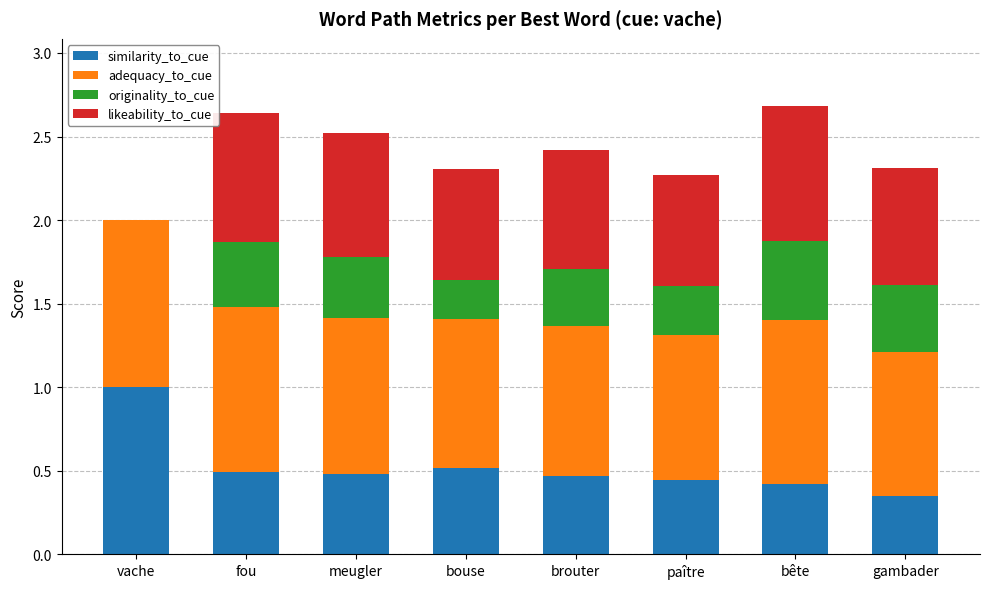

What is the total value across all series at bête?

2.7